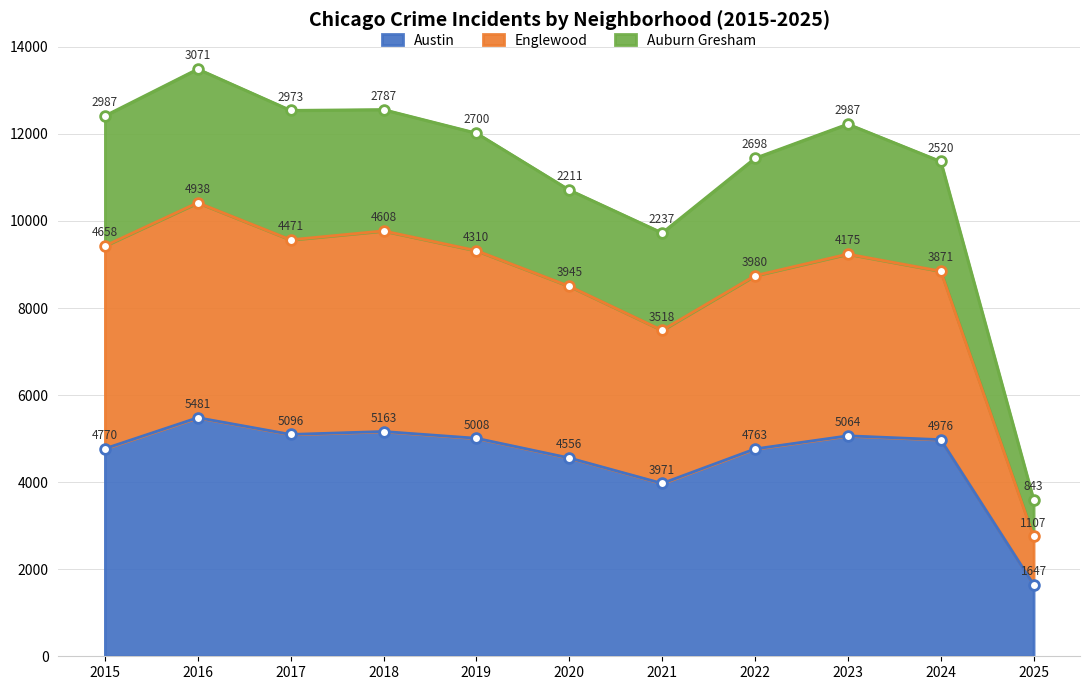

Is it true that Austin equals 1808 at 2023?

False